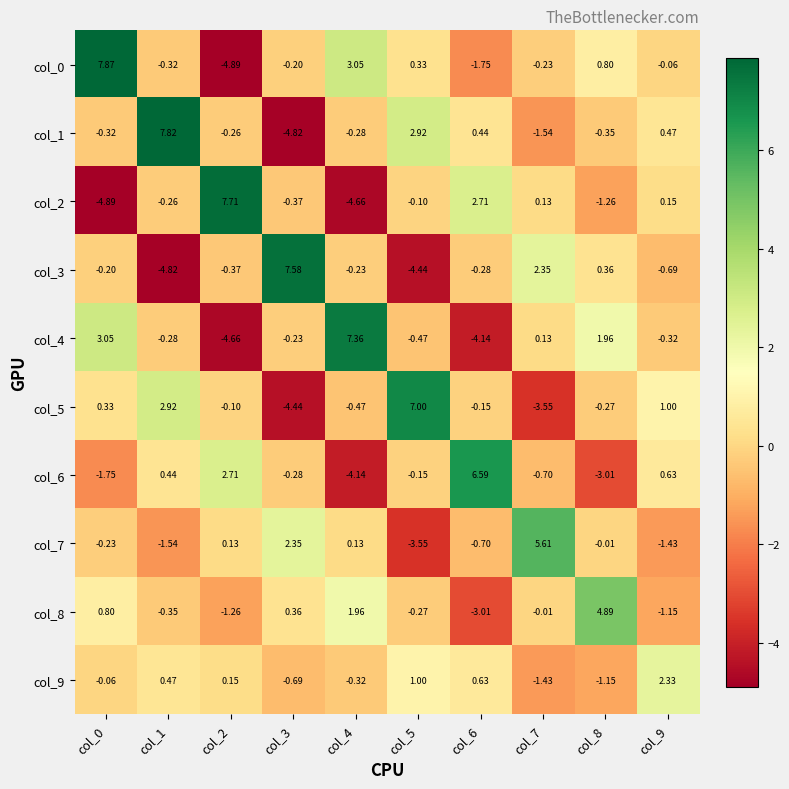

How many values in col_7 are below zero?

6